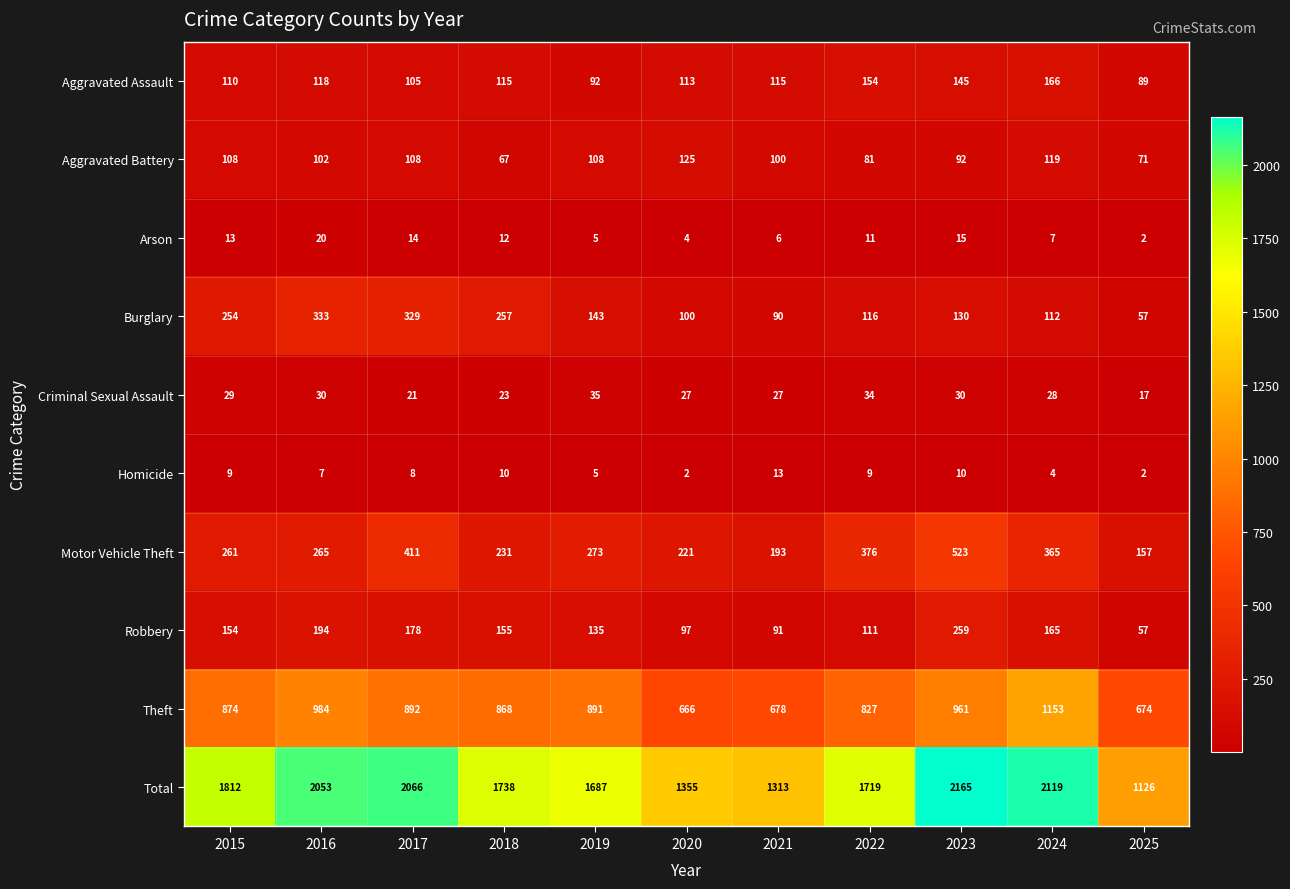

At which category is the sum across all series the highest?

2023